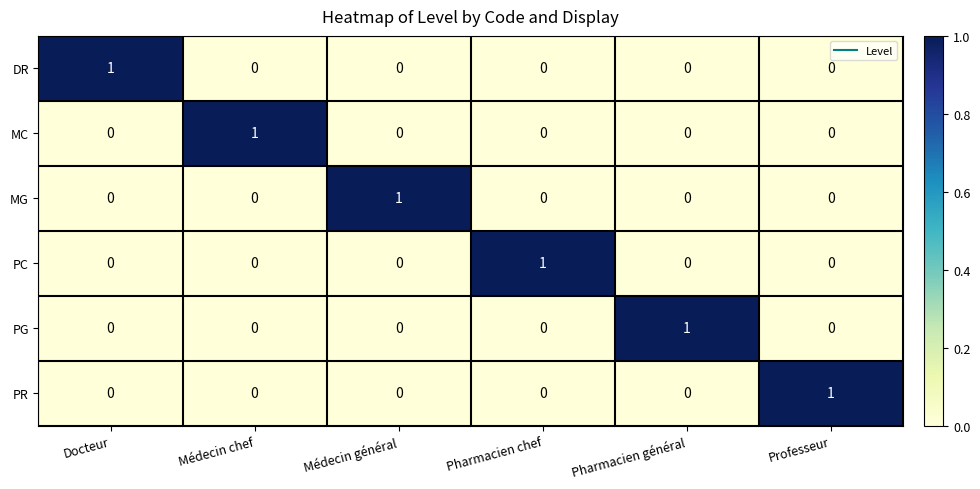

Is the value of MG at Médecin général greater than the value of DR at Médecin général?

Yes